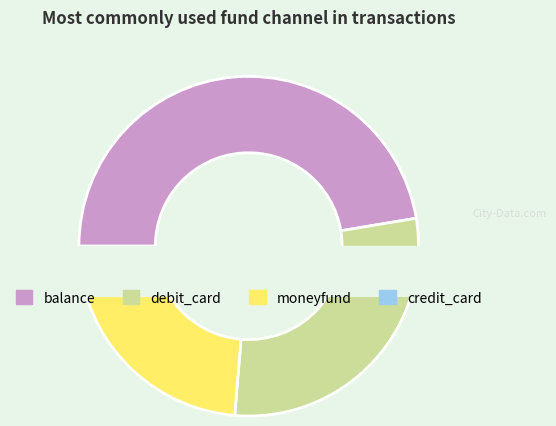

To the nearest percent, what portion does credit_card represent?

3%